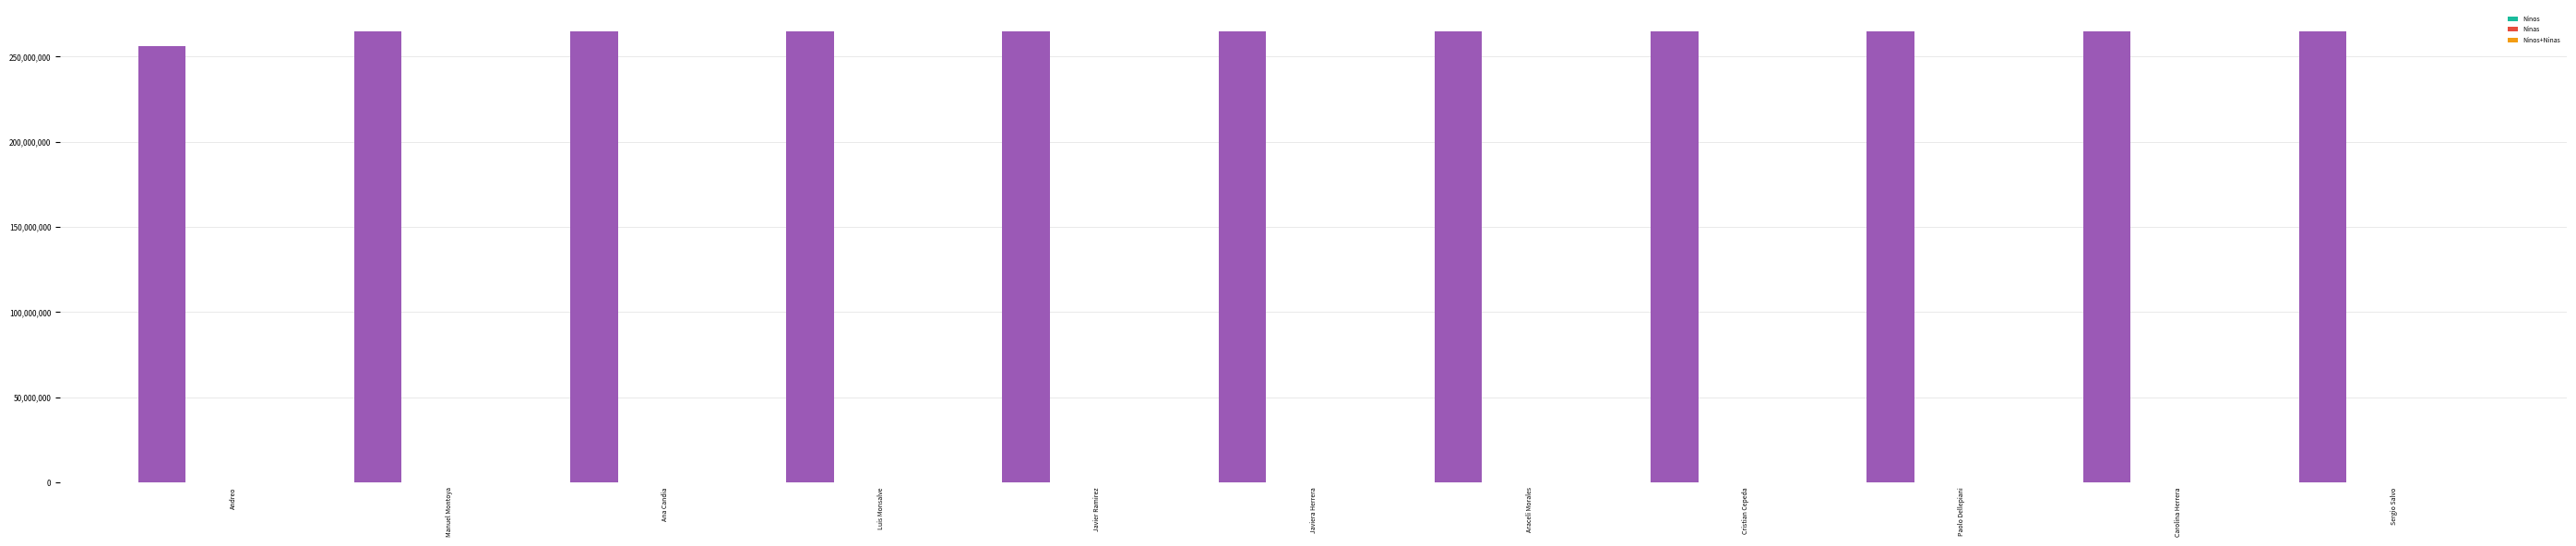

What is the label of the 7th bar from the right?

Javier Ramirez